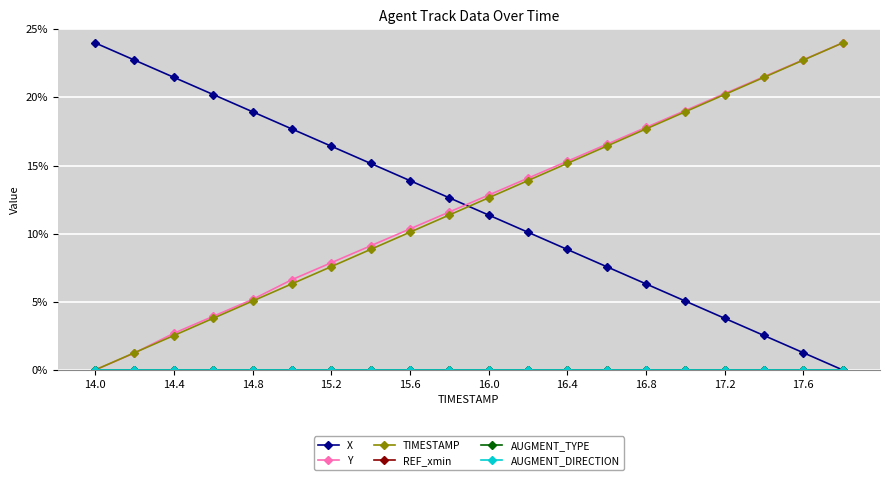

True or false: TIMESTAMP has more than 0 interior local peaks.

False